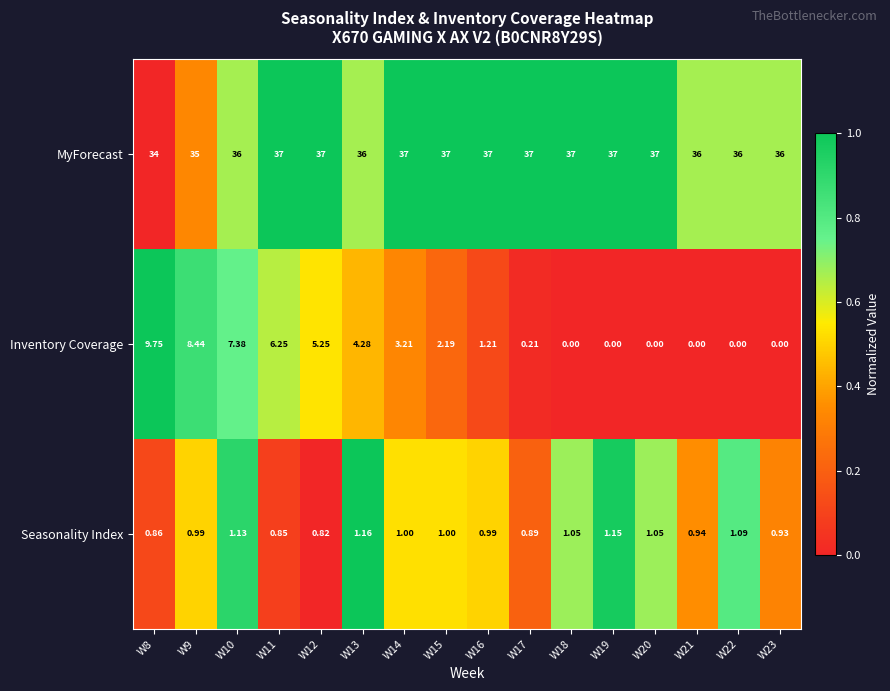

List the series in order of their peak value, highest first.

MyForecast, Inventory Coverage, Seasonality Index